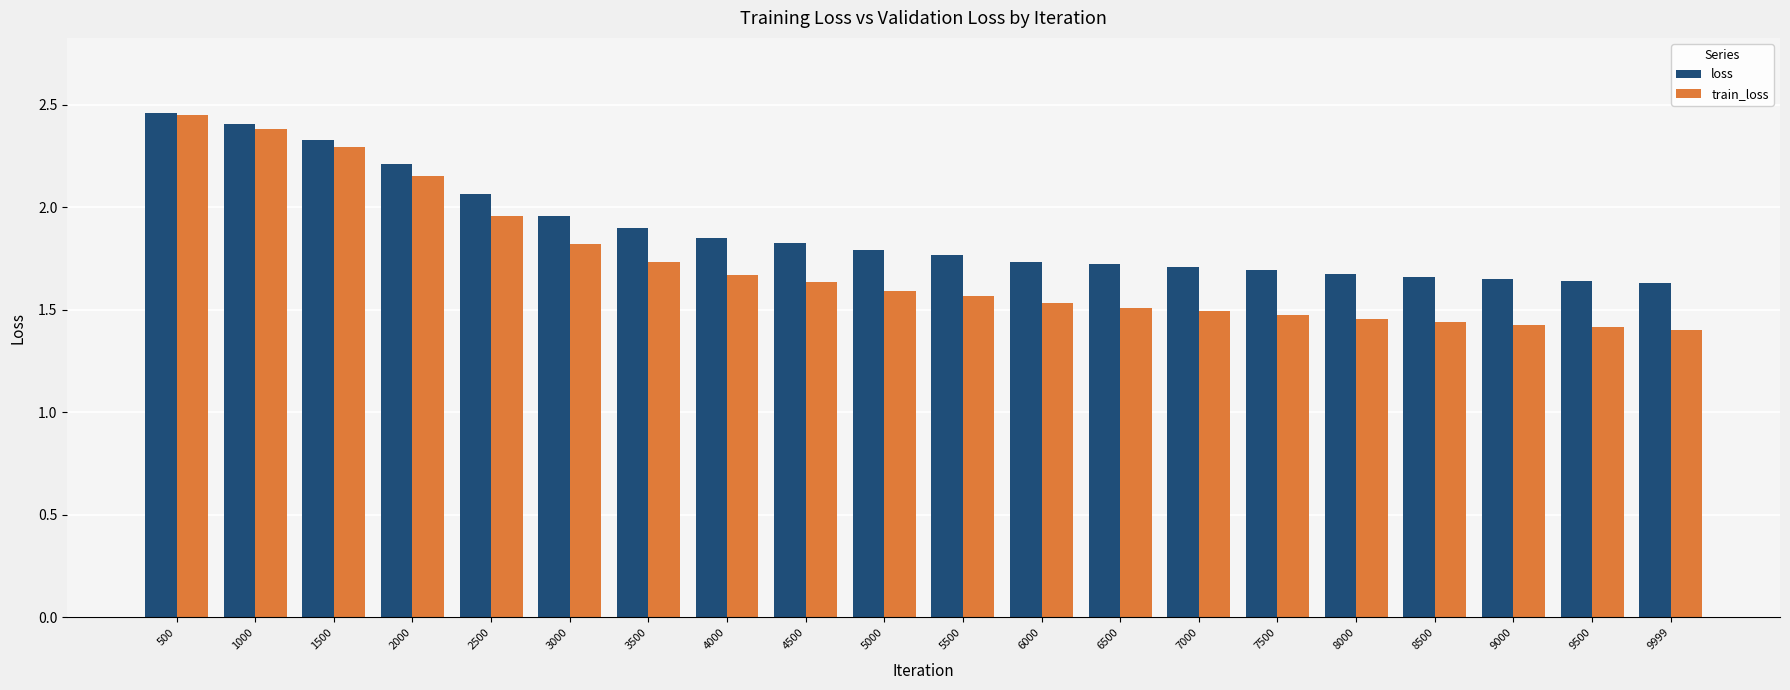

What is the difference between the loss values at 3500 and 8000?

0.2